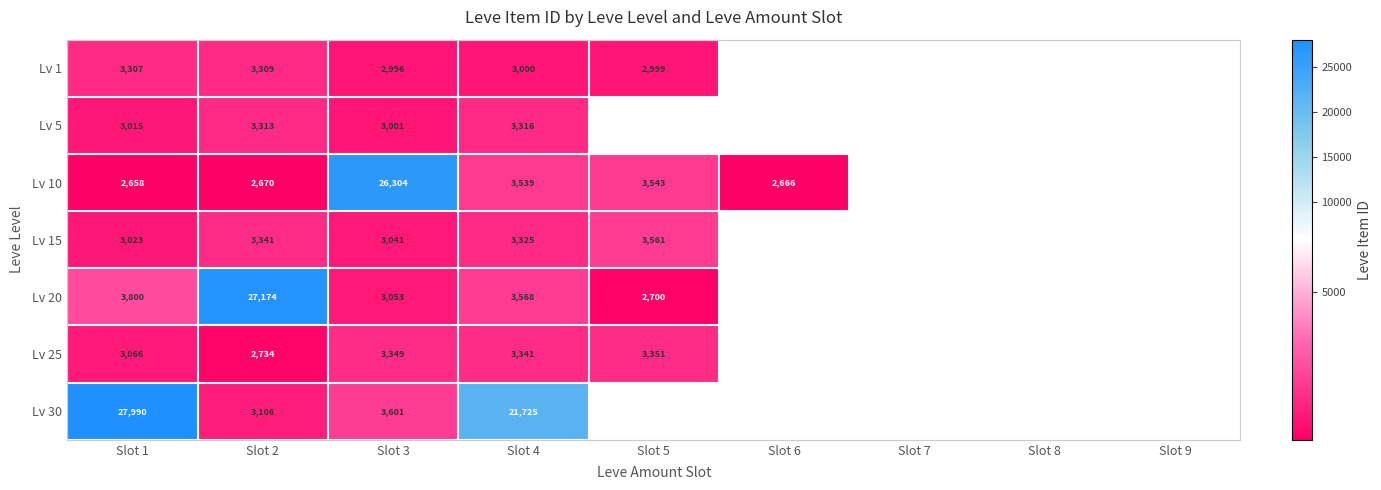

How many distinct data groups are displayed?

7